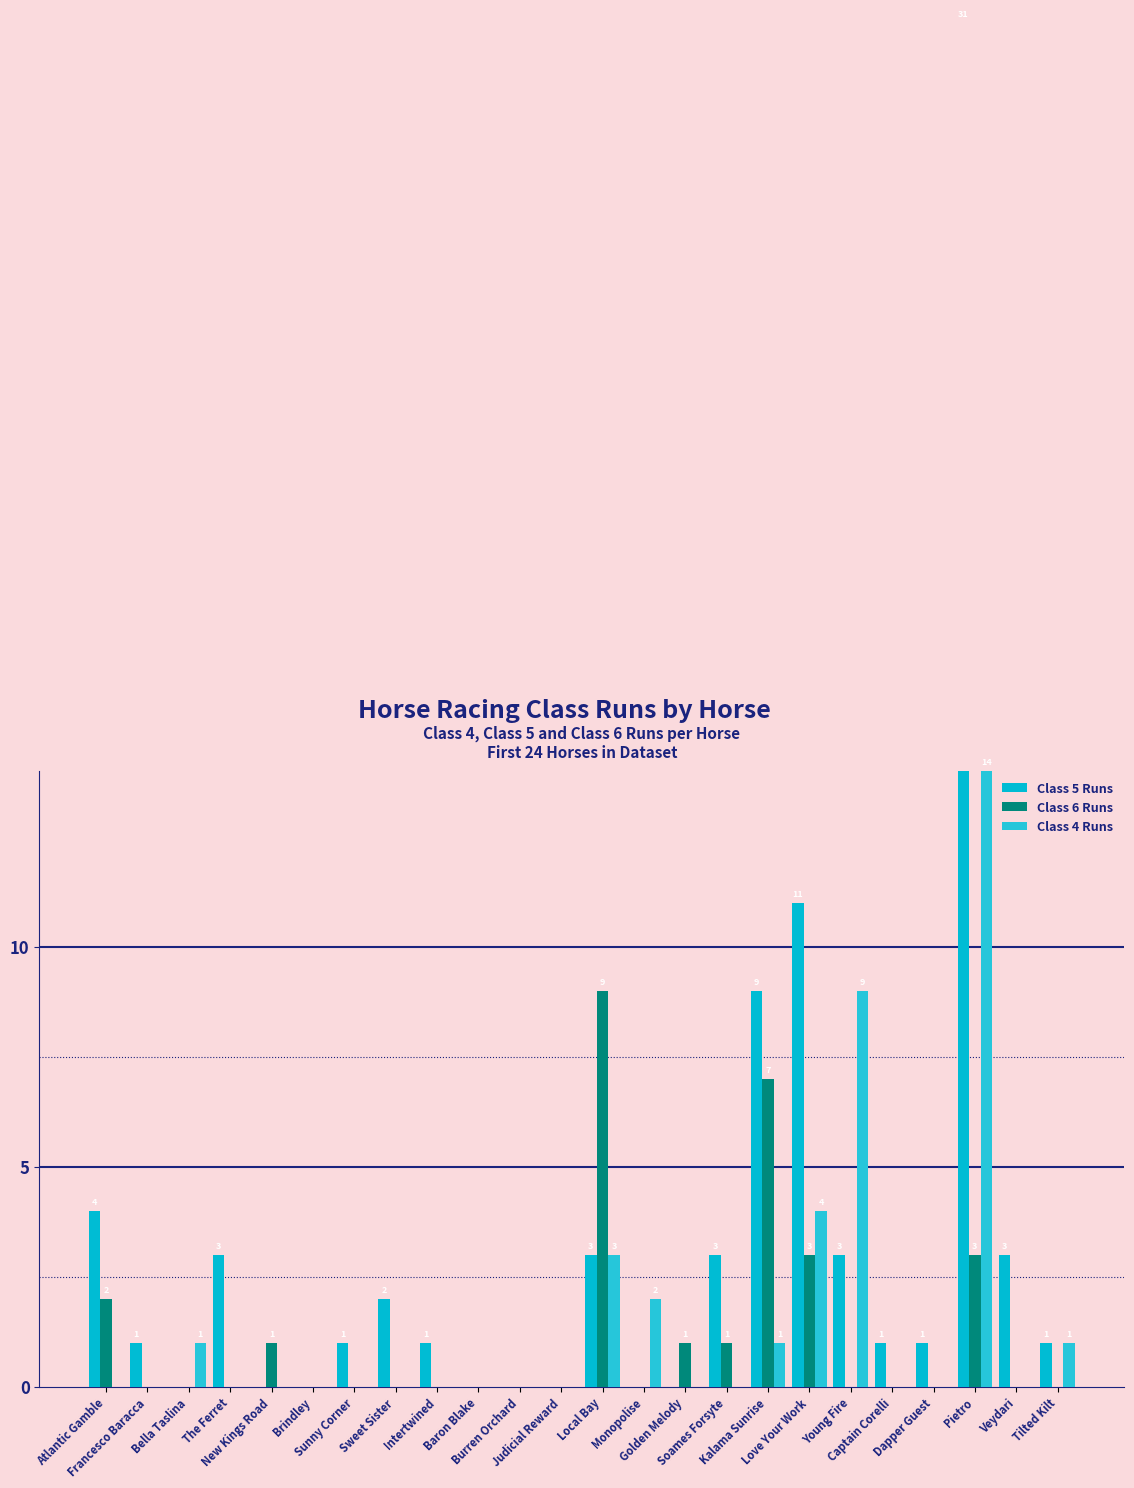

How many values in Class 6 Runs are above zero?

8